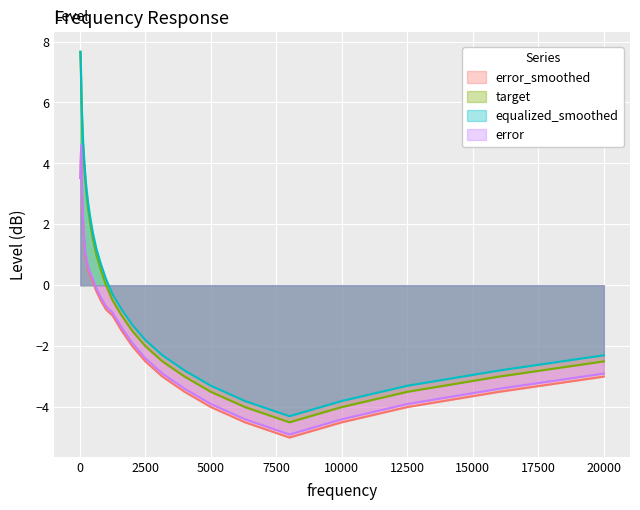

Which series has the widest spread of values?

target